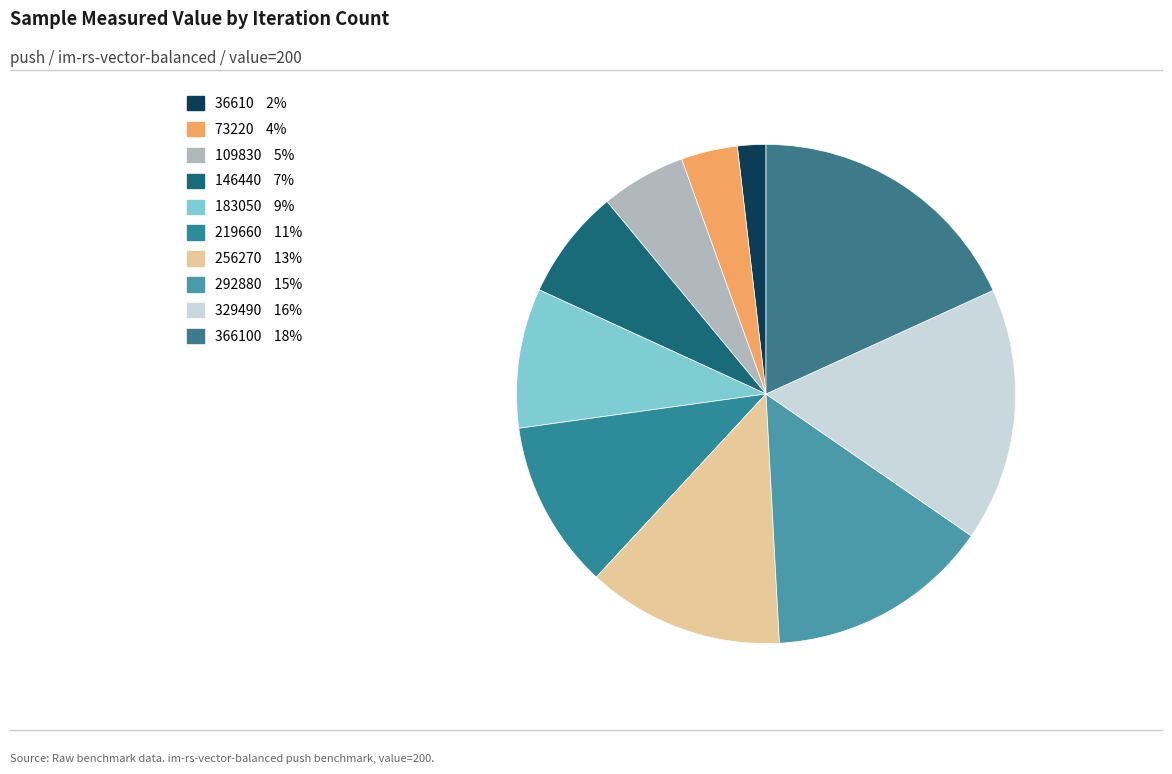

How many slices are in this pie chart?

10